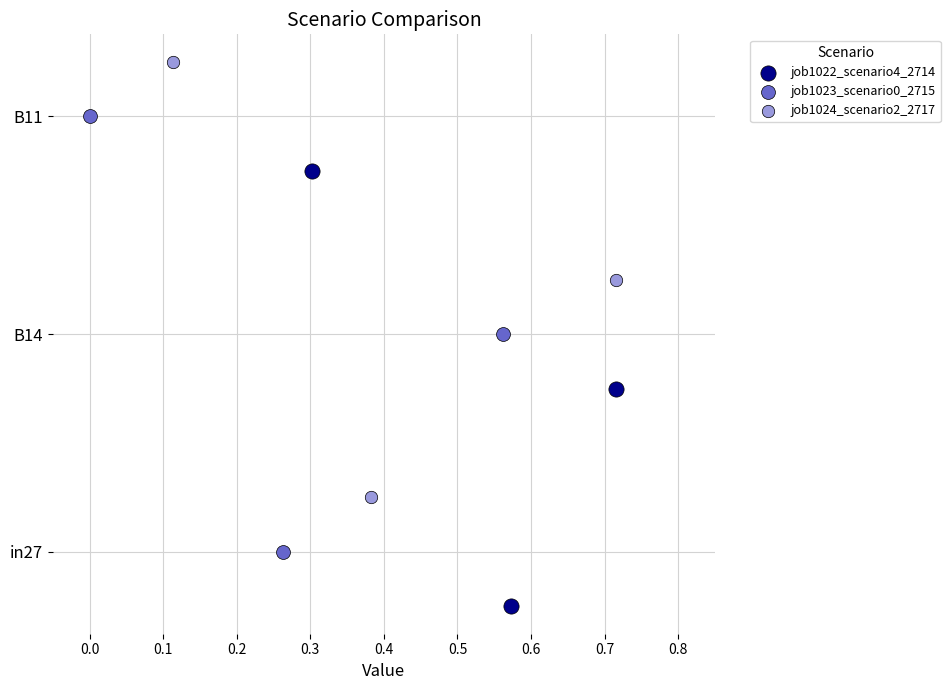

What are all the series names shown in the legend?

job1022_scenario4_2714, job1023_scenario0_2715, job1024_scenario2_2717